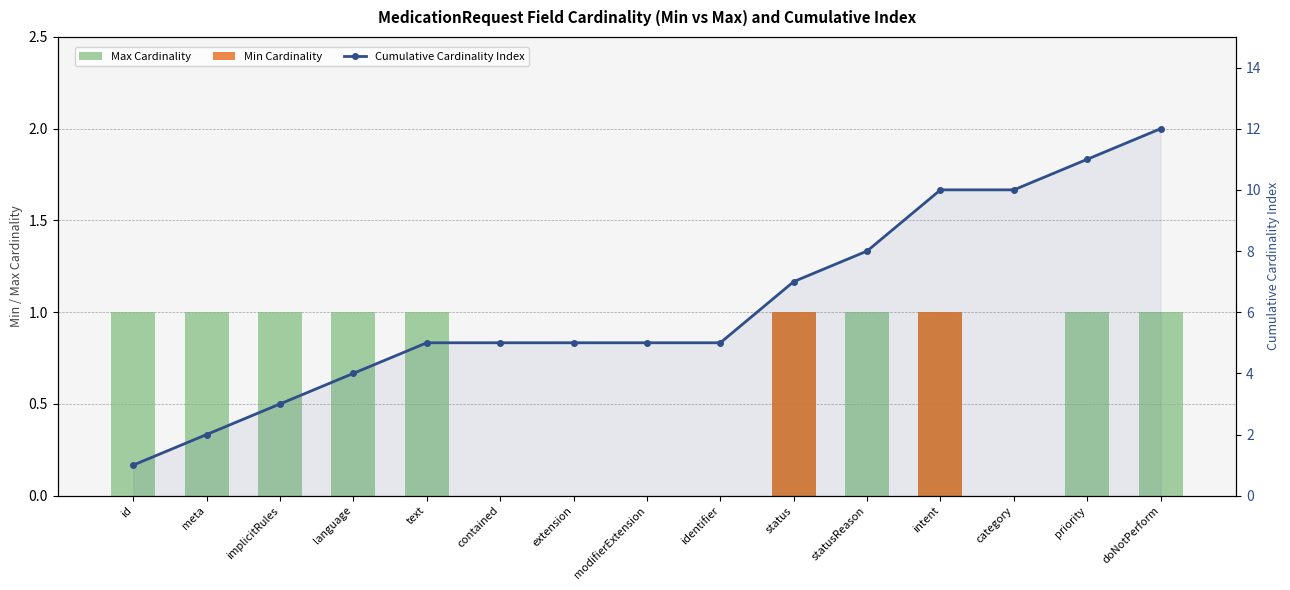

Rank the categories by Max Cardinality value from lowest to highest.

contained, extension, modifierExtension, identifier, category, id, meta, implicitRules, language, text, status, statusReason, intent, priority, doNotPerform